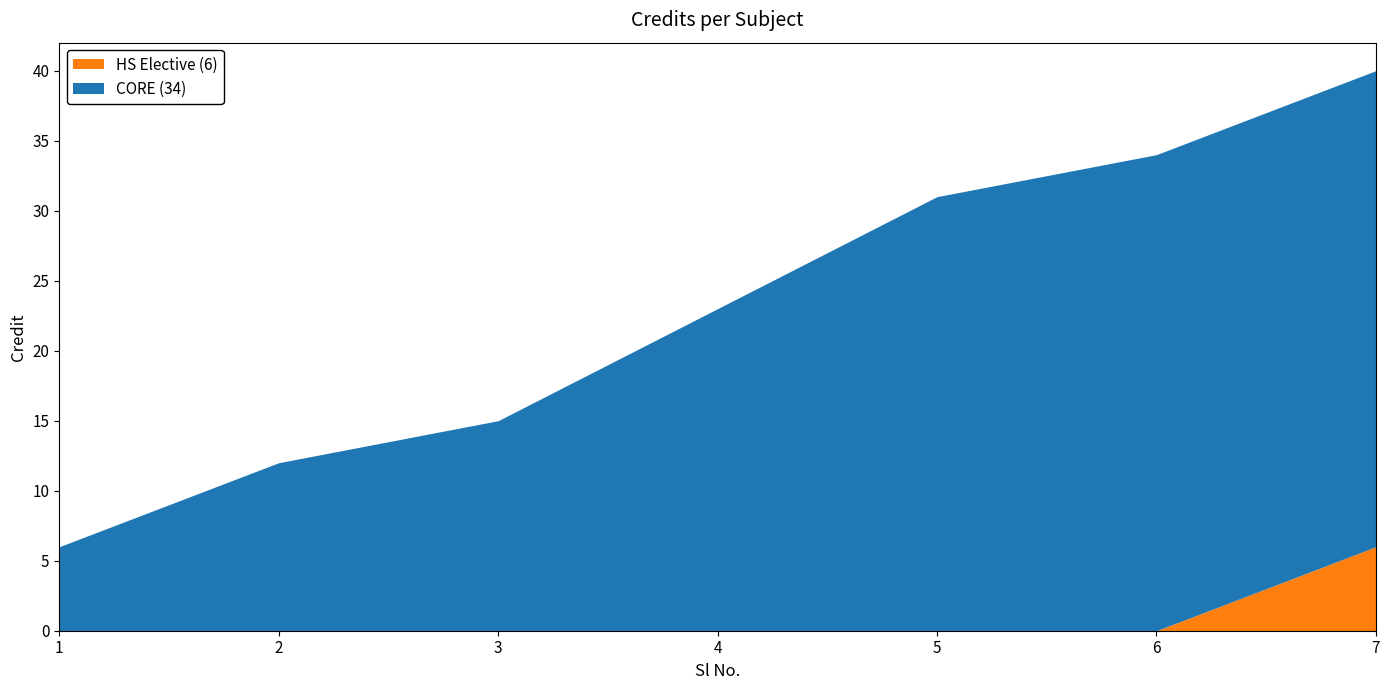

The value of HS Elective (6) at 1 is -4. True or false?

False